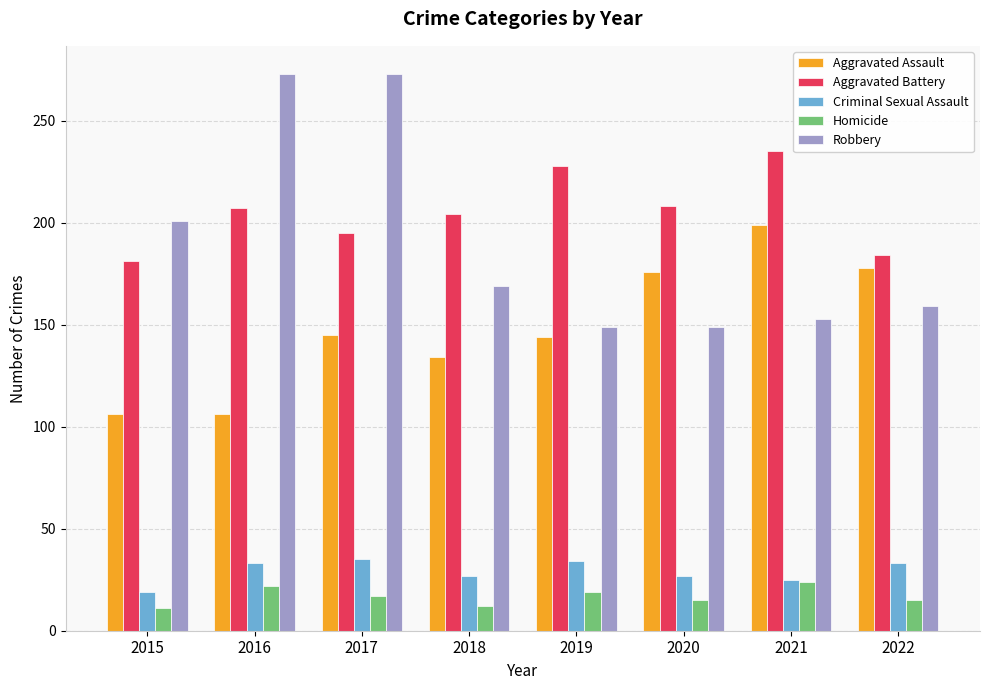

The Robbery series shows 68 at 2020. True or false?

False